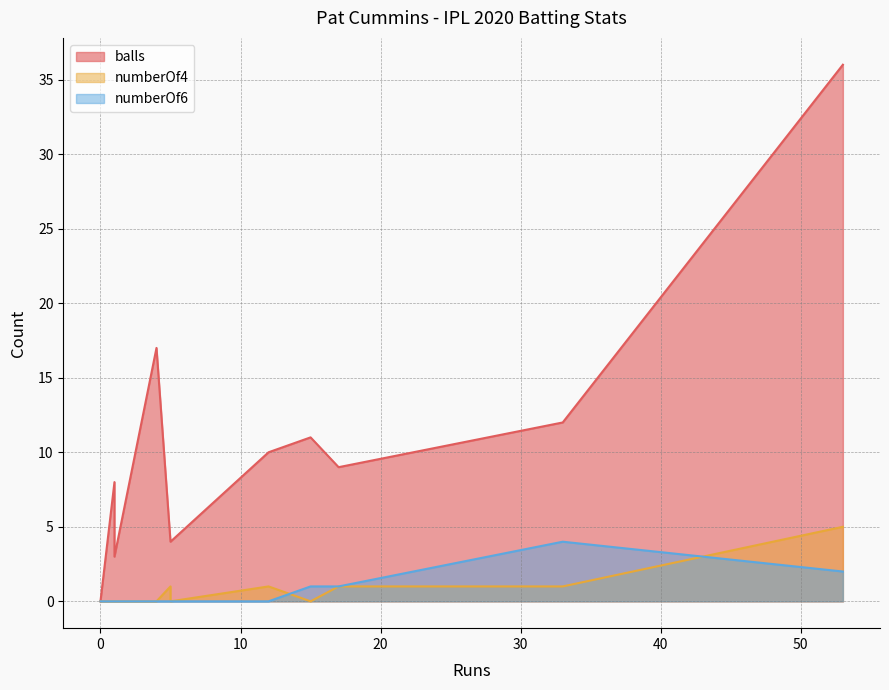

List the series in order of their peak value, highest first.

balls, numberOf4, numberOf6